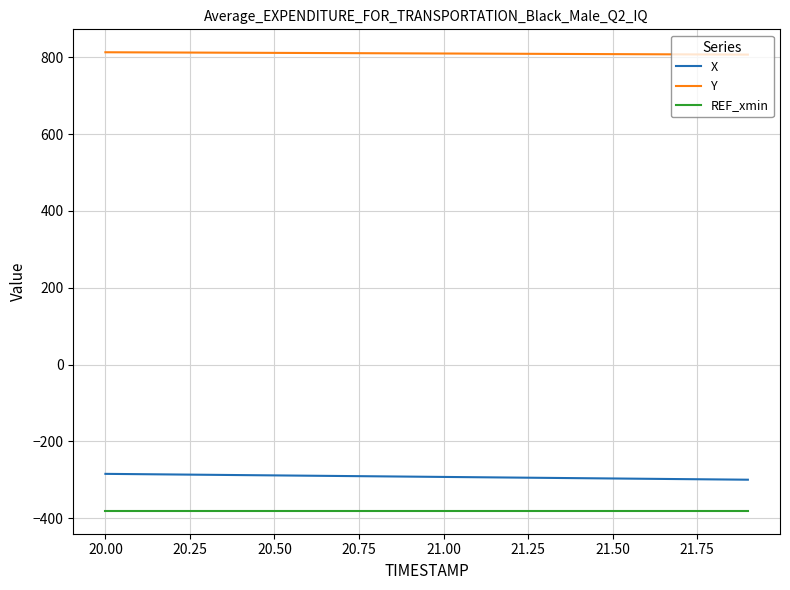

List the series in order of their peak value, highest first.

Y, X, REF_xmin